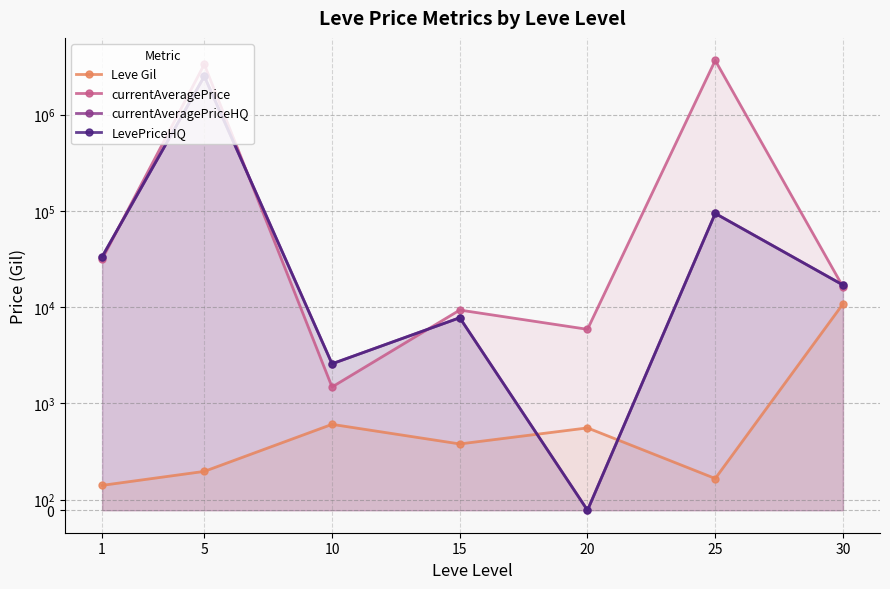

At how many categories does at least one series exceed 2619317?

2